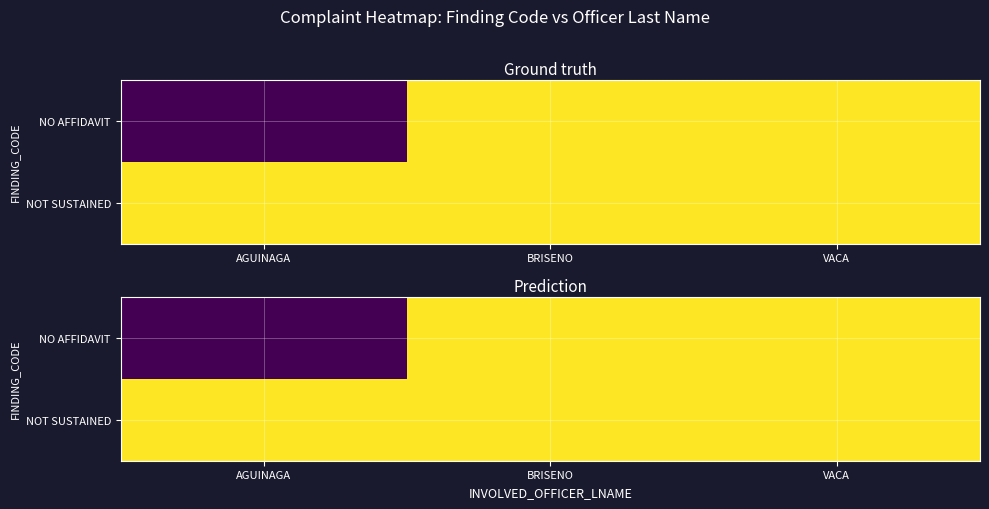

True or false: NOT SUSTAINED has a value of 0 at VACA.

False